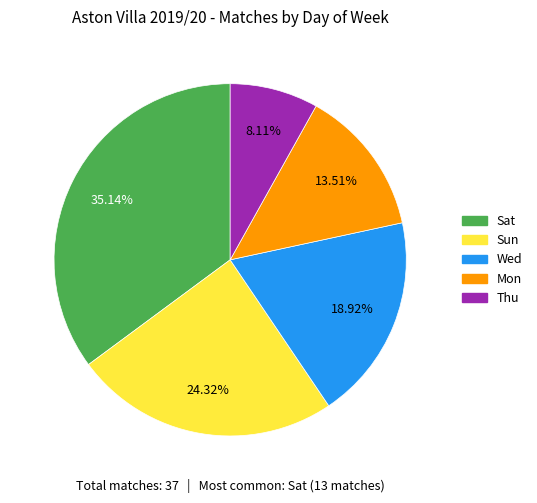

What percentage is the Wed slice, to the nearest percent?

19%